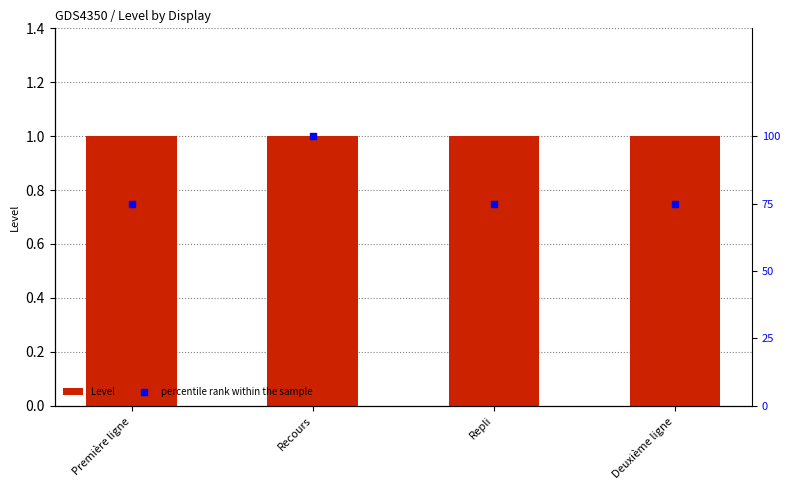

What is the total value across all series at Repli?

76